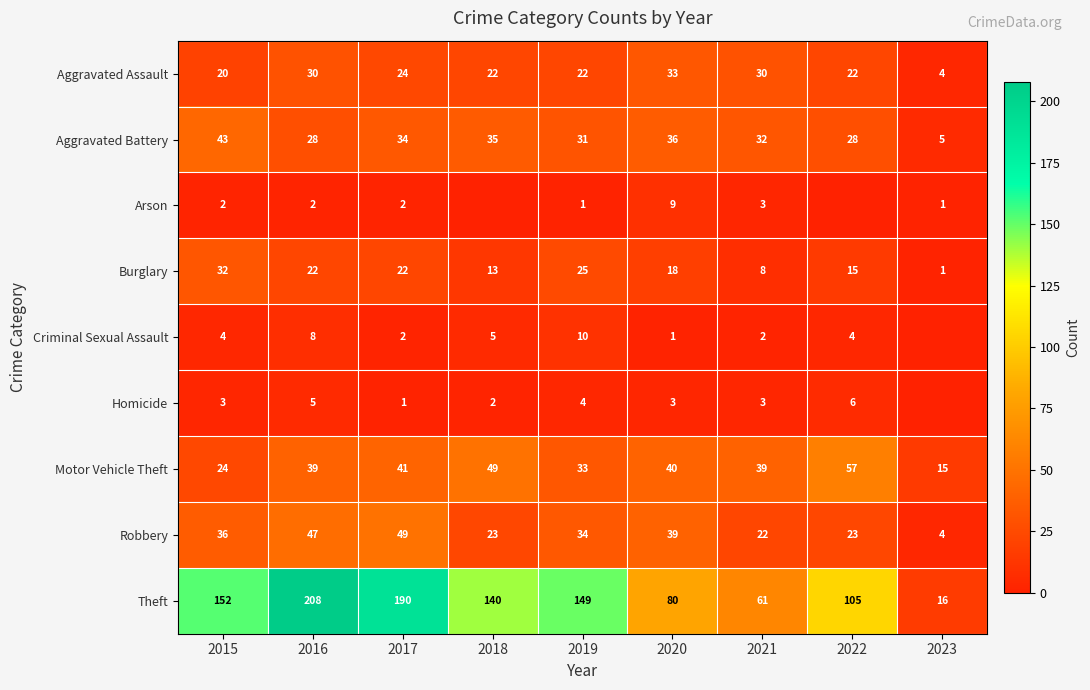

What is the sum of all Burglary values?

156